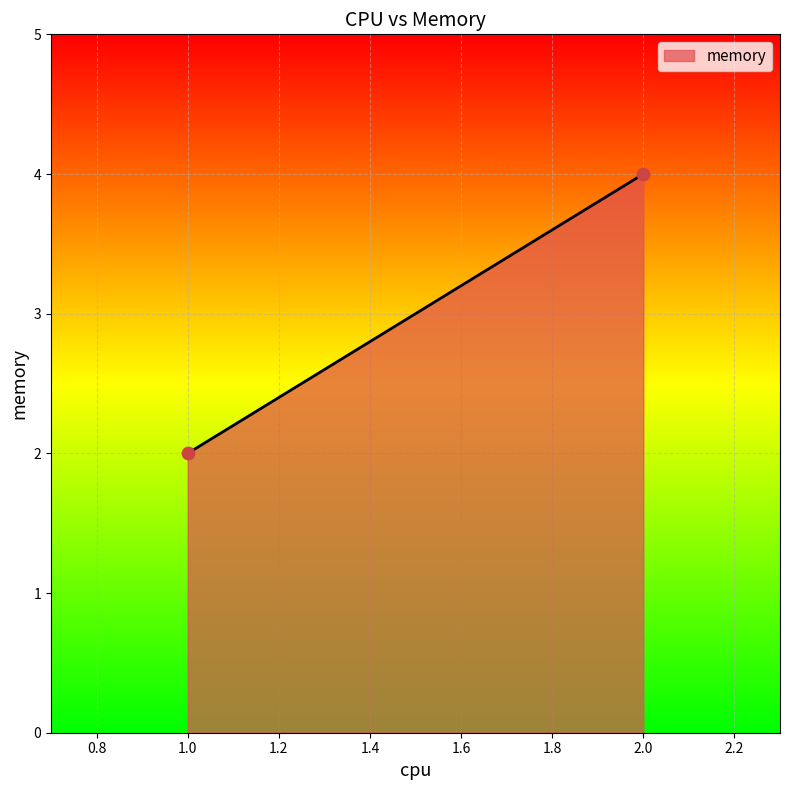

What is the average Y value?

3